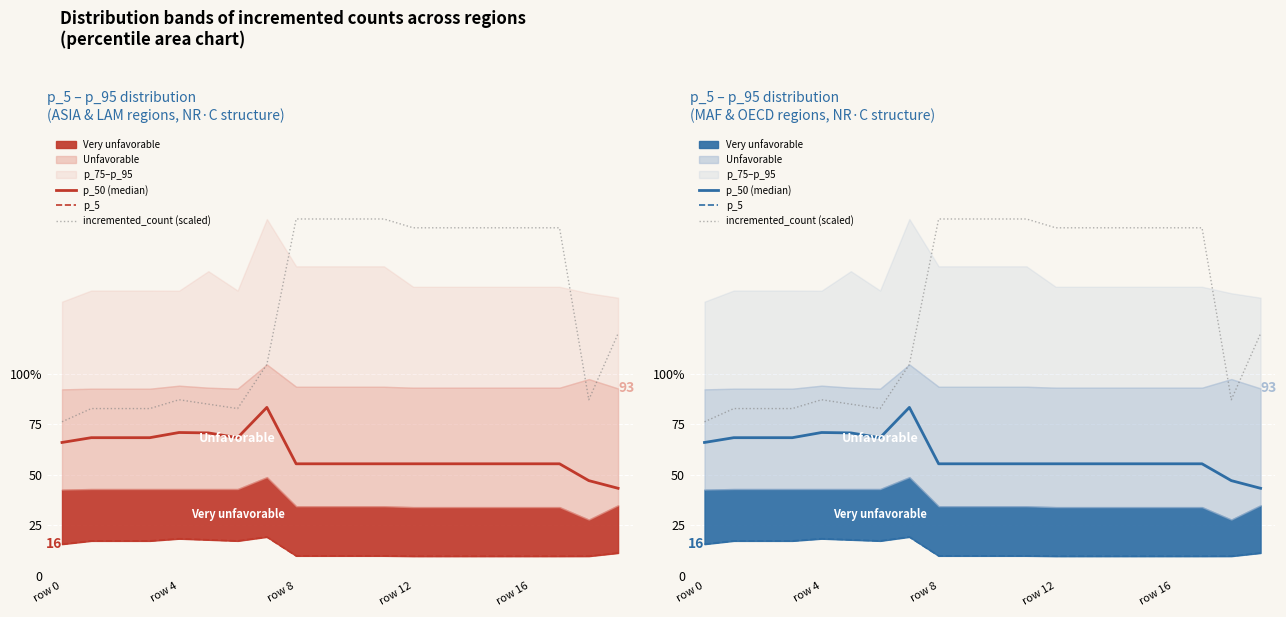

True or false: p_5 has more than 0 interior local peaks.

True